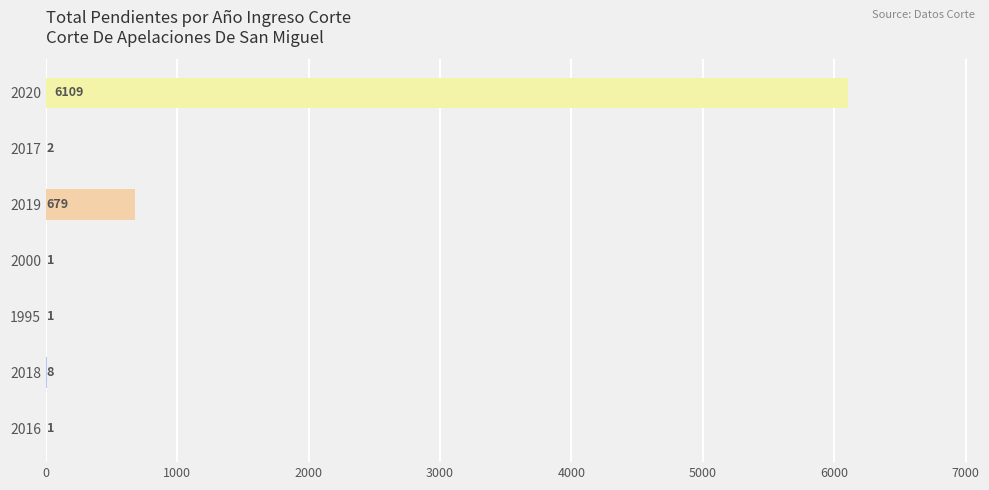

Reading bottom to top, what are all the values shown in this chart?

2016=1	2018=8	1995=1	2000=1	2019=679	2017=2	2020=6109